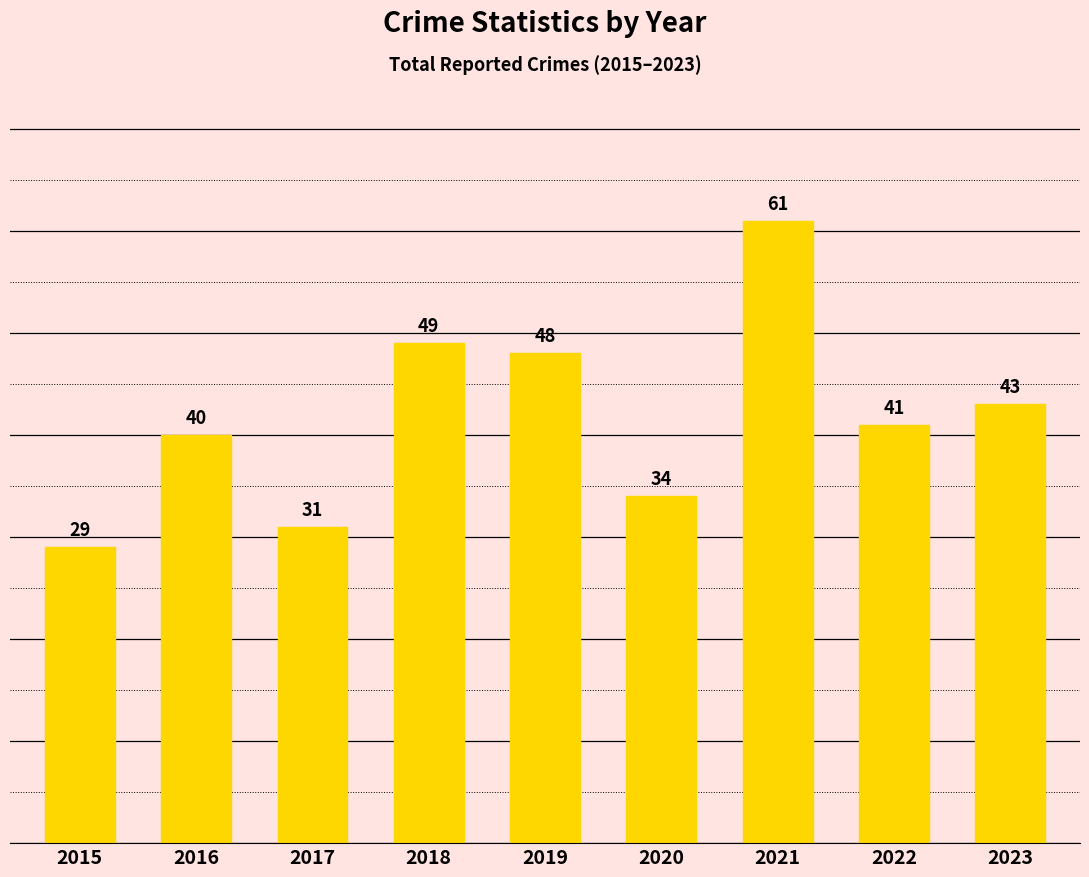

The chart shows a value of 40 at 2016. True or false?

True